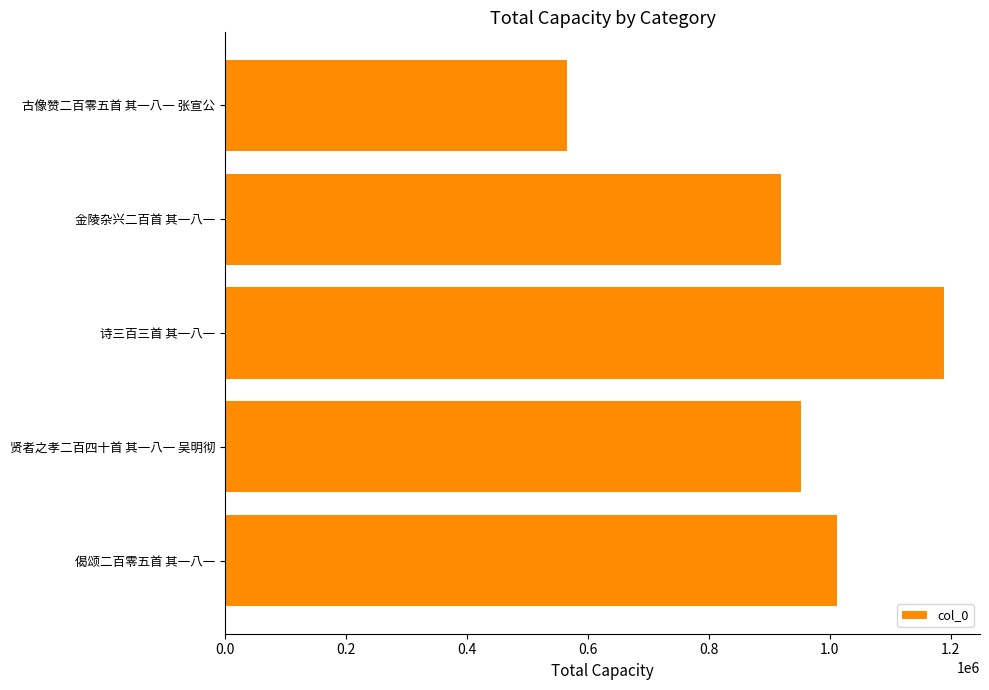

List the labels in order of value, largest first.

诗三百三首 其一八一, 偈颂二百零五首 其一八一, 贤者之孝二百四十首 其一八一 吴明彻, 金陵杂兴二百首 其一八一, 古像赞二百零五首 其一八一 张宣公